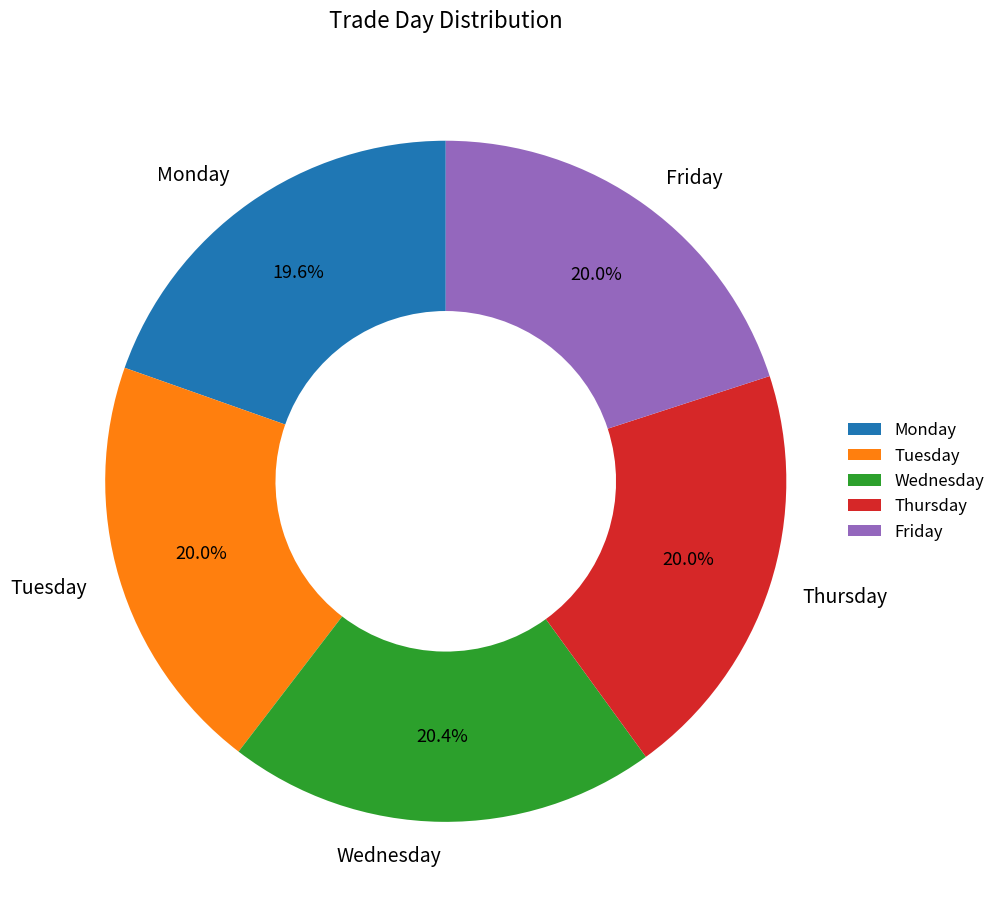

Combined, what portion of the pie is Friday and Monday?

39.6%